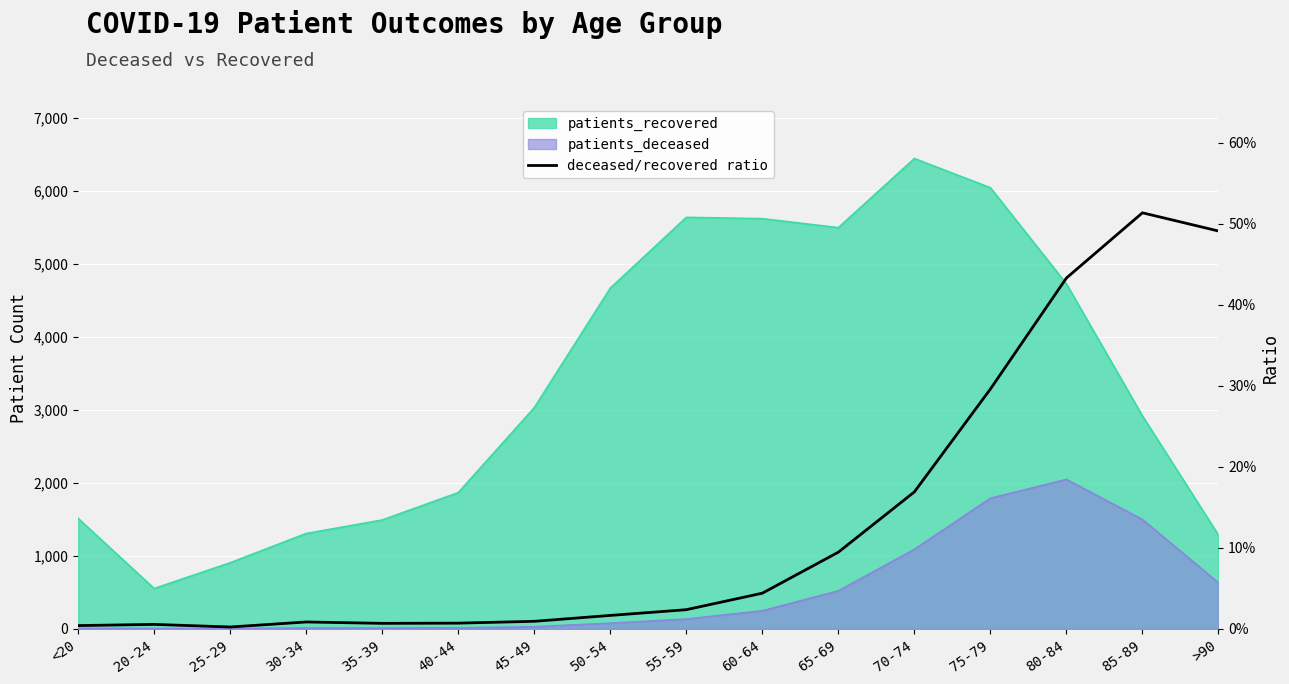

Reading left to right, what are all the values shown in this chart?

0.0	0.0	0.0	0.0	0.0	0.0	0.0	0.0	0.0	0.0	0.1	0.2	0.3	0.4	0.5	0.5